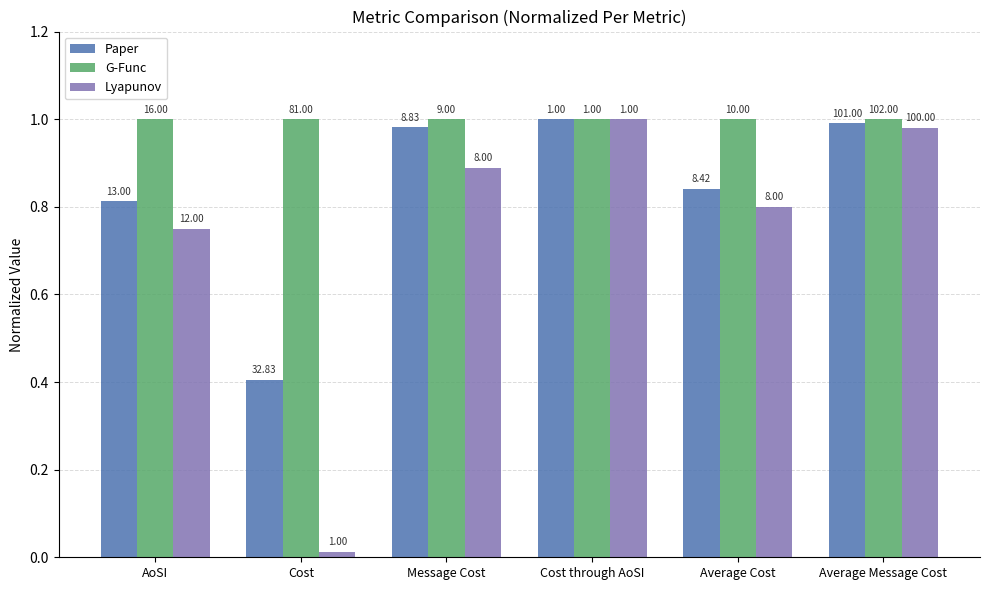

What is the highest value of the Lyapunov series?

1.0